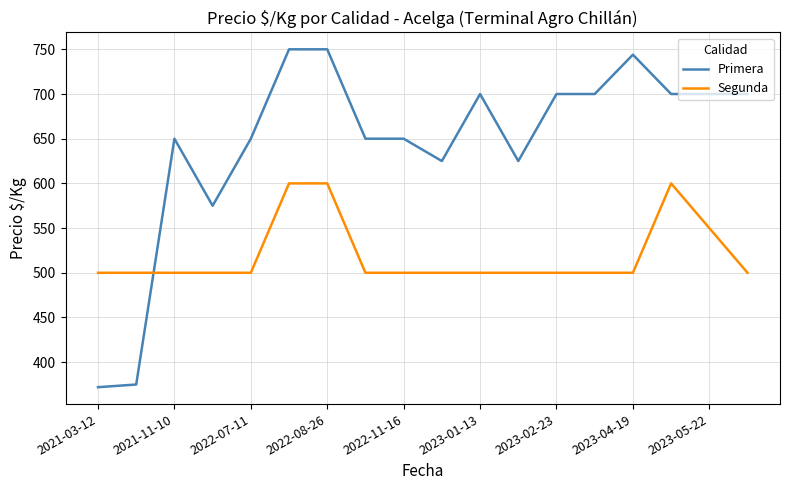

How many intersections are there between Segunda and Primera?

1